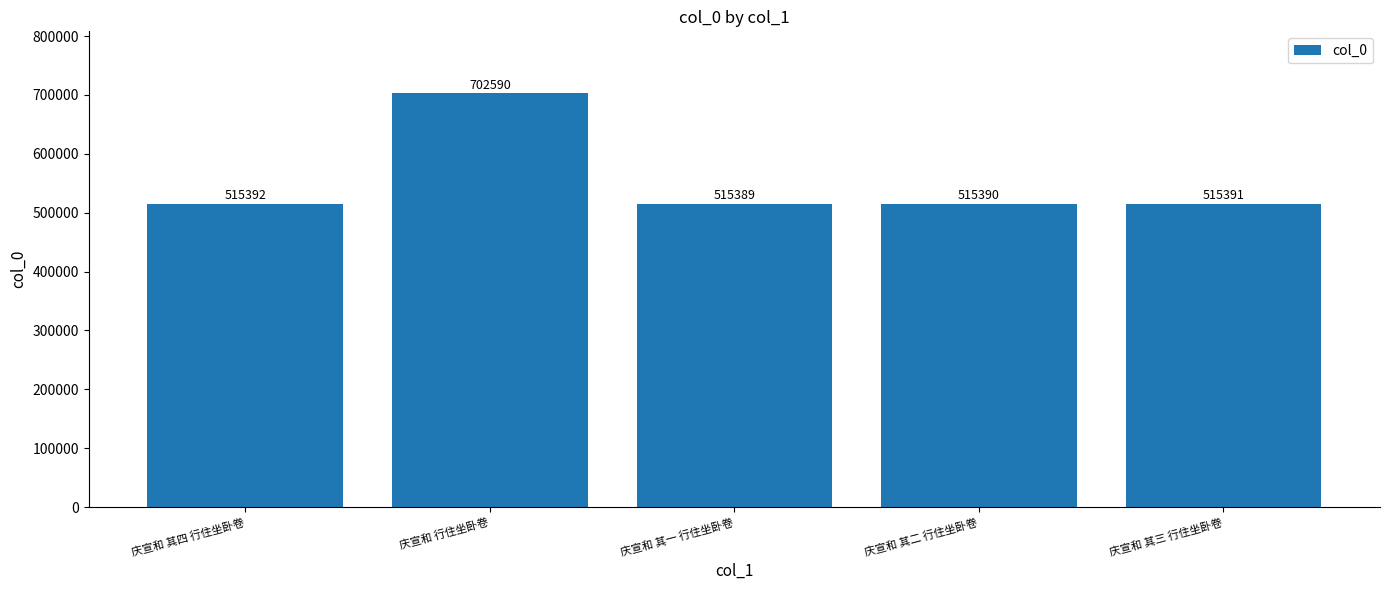

What is the maximum value shown in the chart?

702590